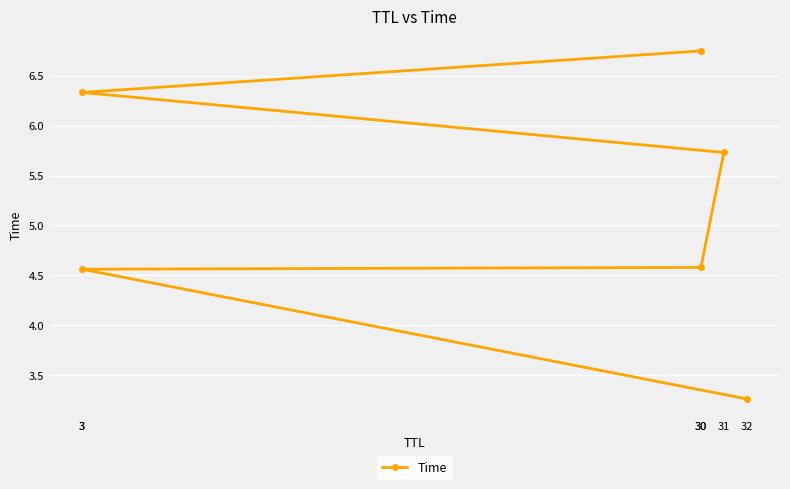

What is the value of the 3rd point from the left?

4.6